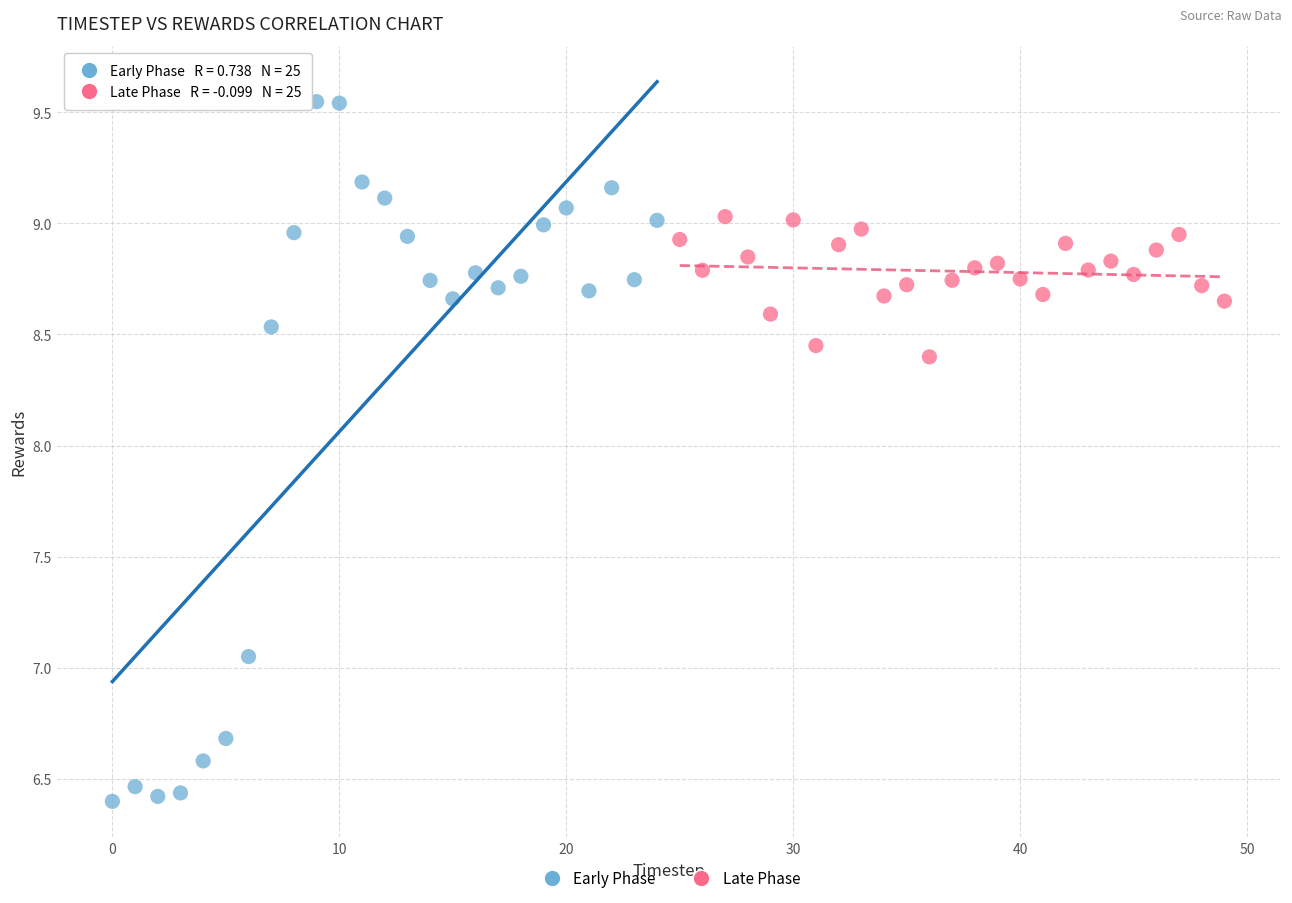

Which series contains the highest Y value?

Early Phase